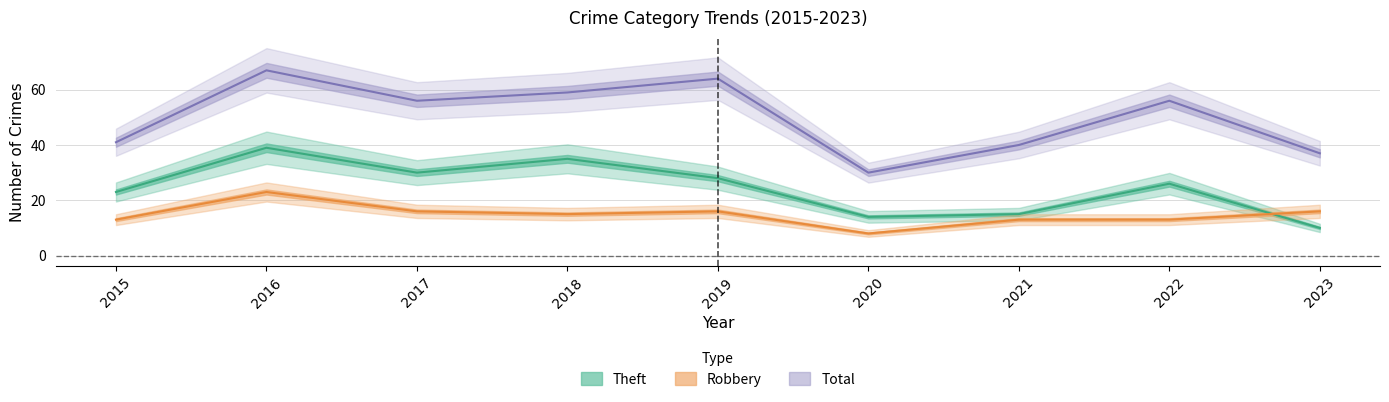

Rank the series by their maximum value, from highest to lowest.

Total, Theft, Robbery